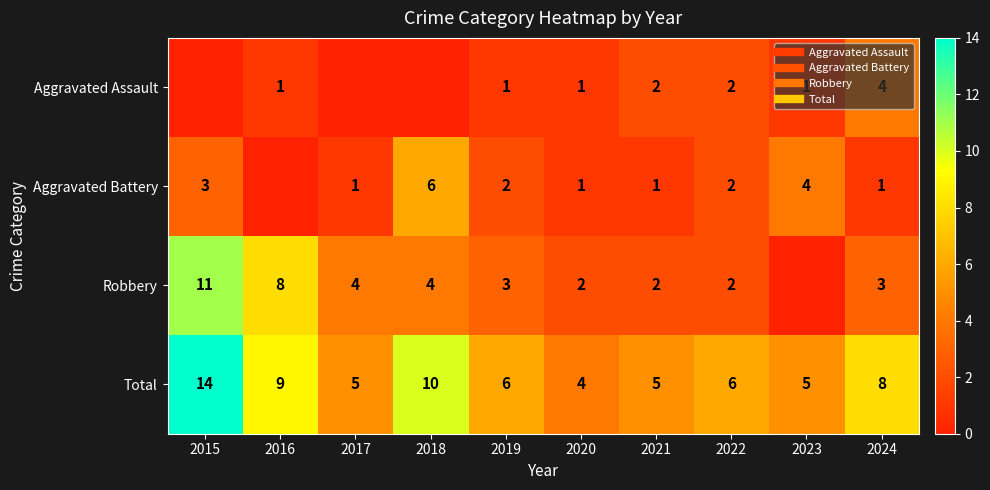

True or false: Aggravated Battery has a value of 2 at 2022.

True